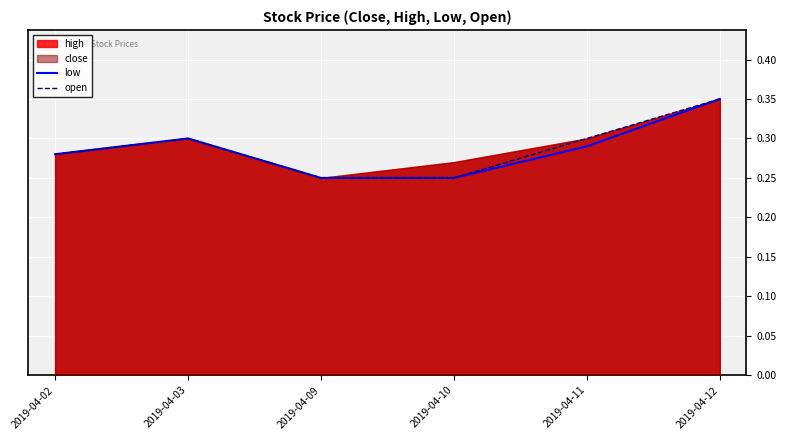

True or false: open has a value of 0.3 at 2019-04-03.

True